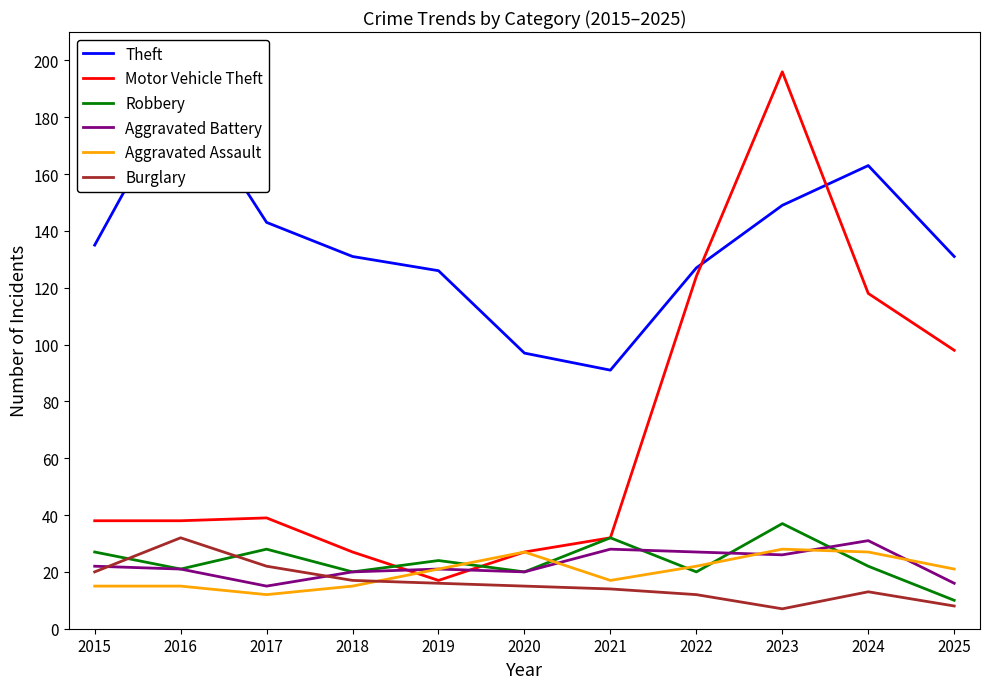

The value of Robbery at 2021 is 32. True or false?

True